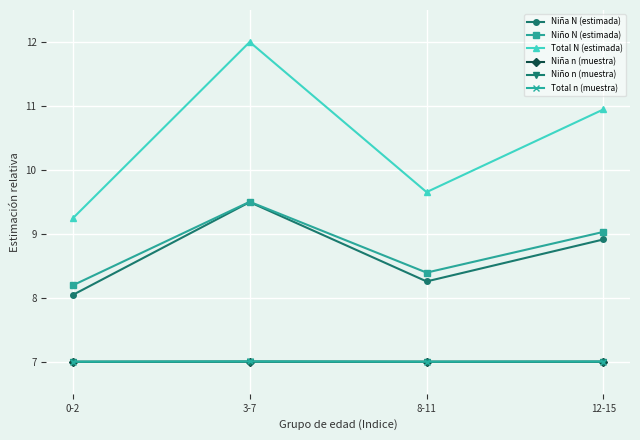

Is it true that Niña n (muestra) equals 10.2 at 0-2?

False